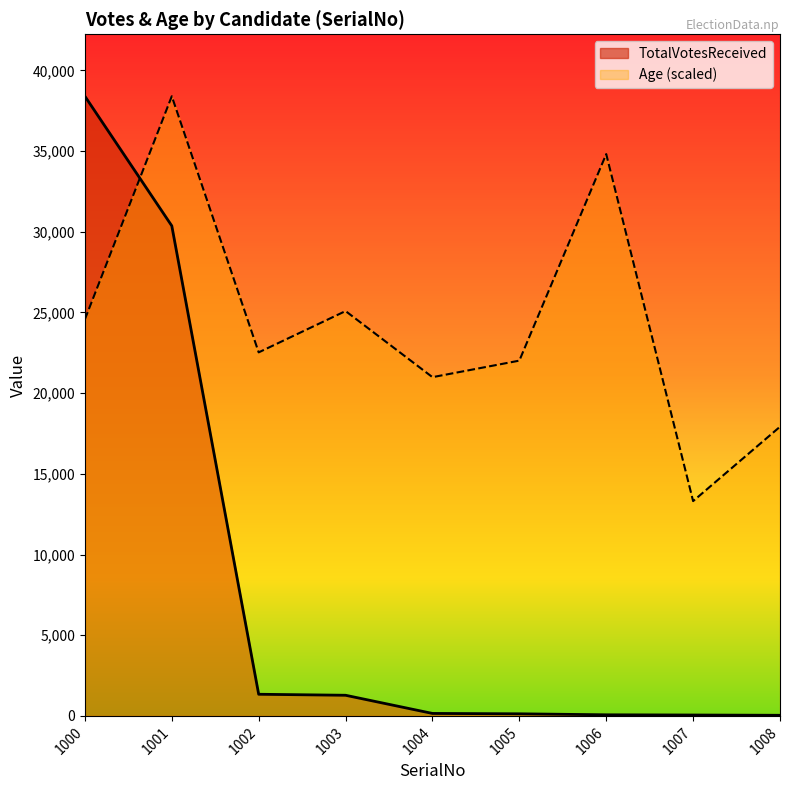

How many data points in TotalVotesReceived are above 153?

4